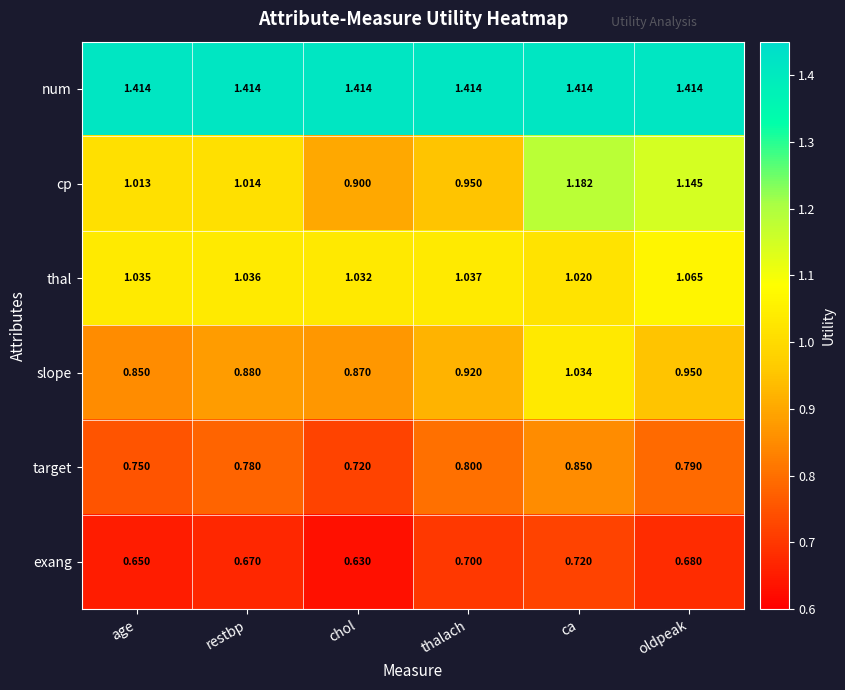

Where is thal nearest to the value 1?

ca